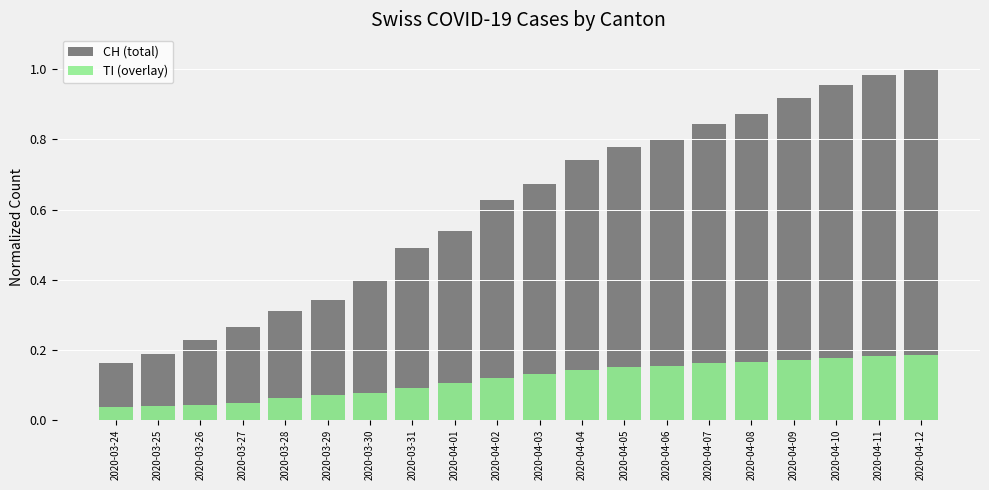

What is the label of the 4th bar from the right?

2020-04-09